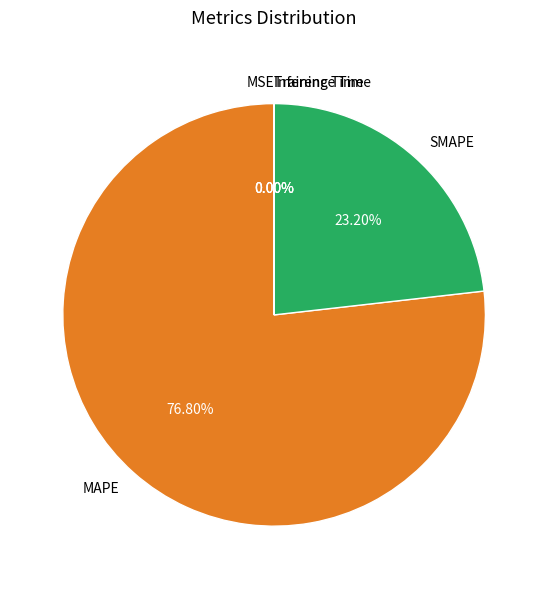

Is there any slice that represents more than half of the pie?

Yes